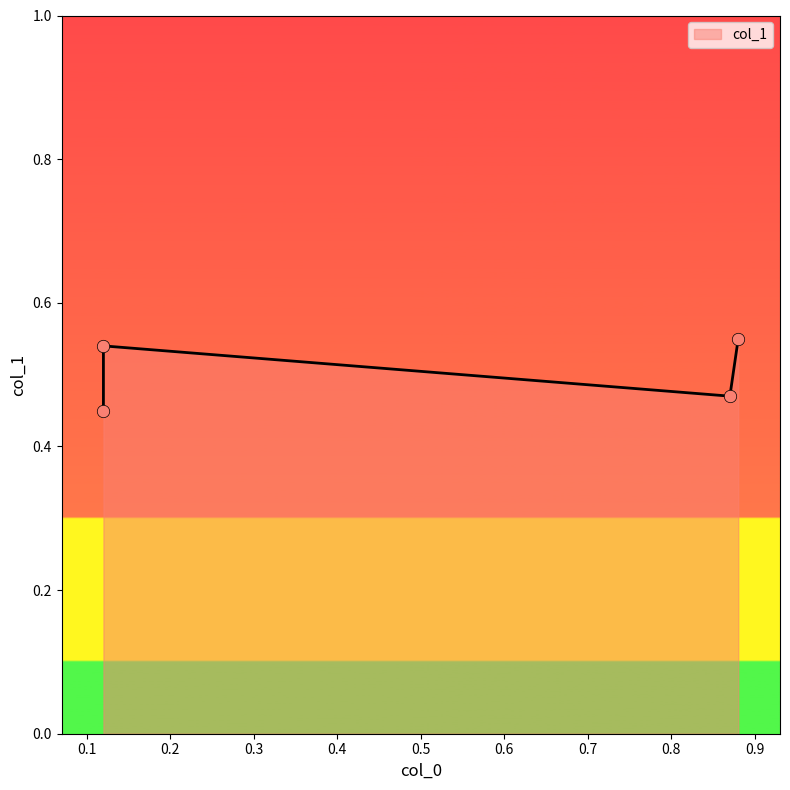

What is the change in value from 0.87 to 0.88?

+0.1